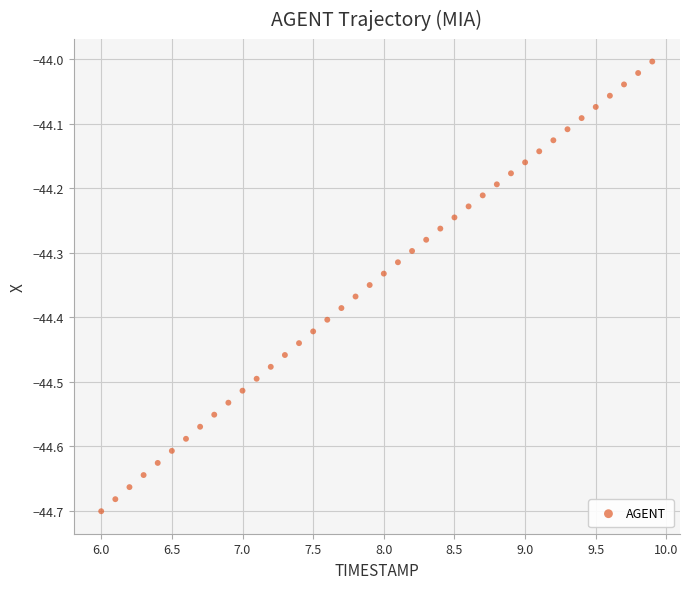

What is the range of Y values (max minus min)?

0.7